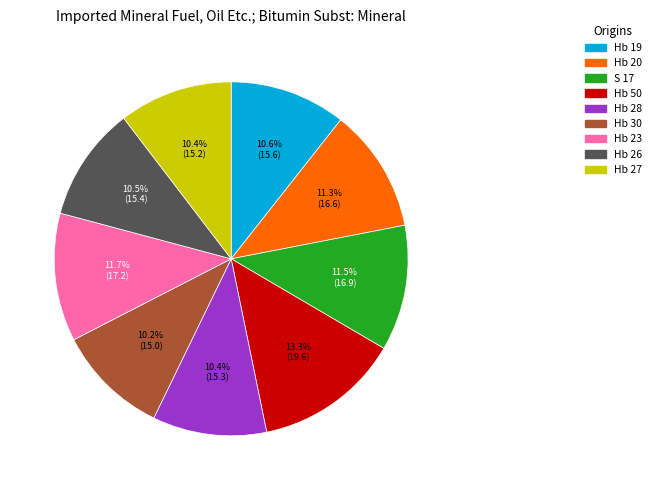

Which category has the biggest portion of the pie?

Hb 50